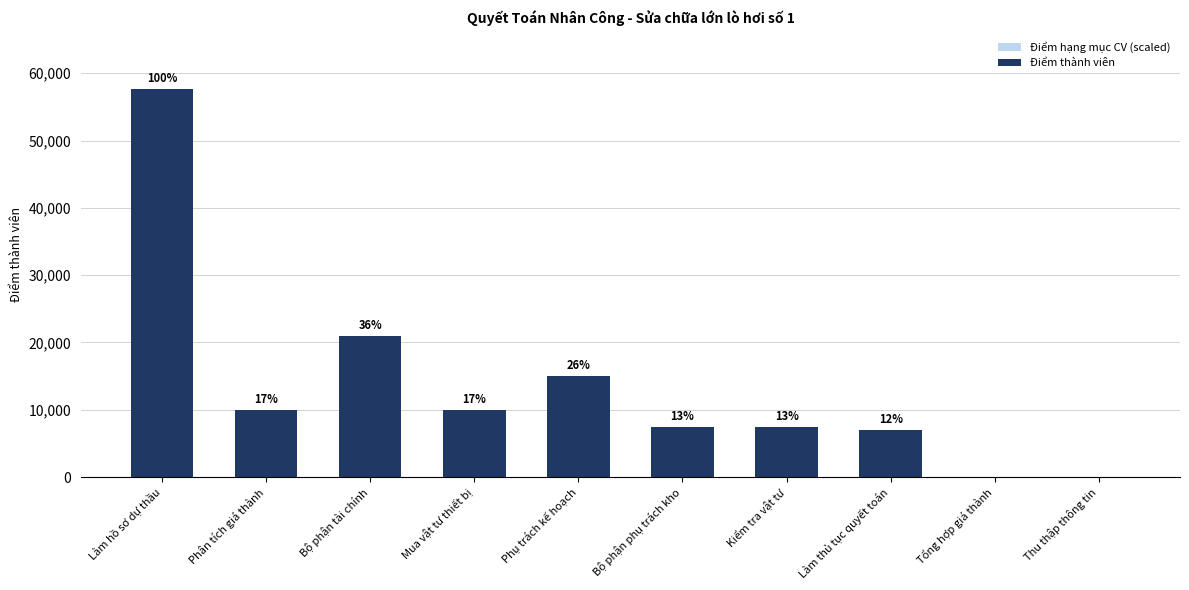

What is the total value across all series at Bộ phận tài chính?

42000